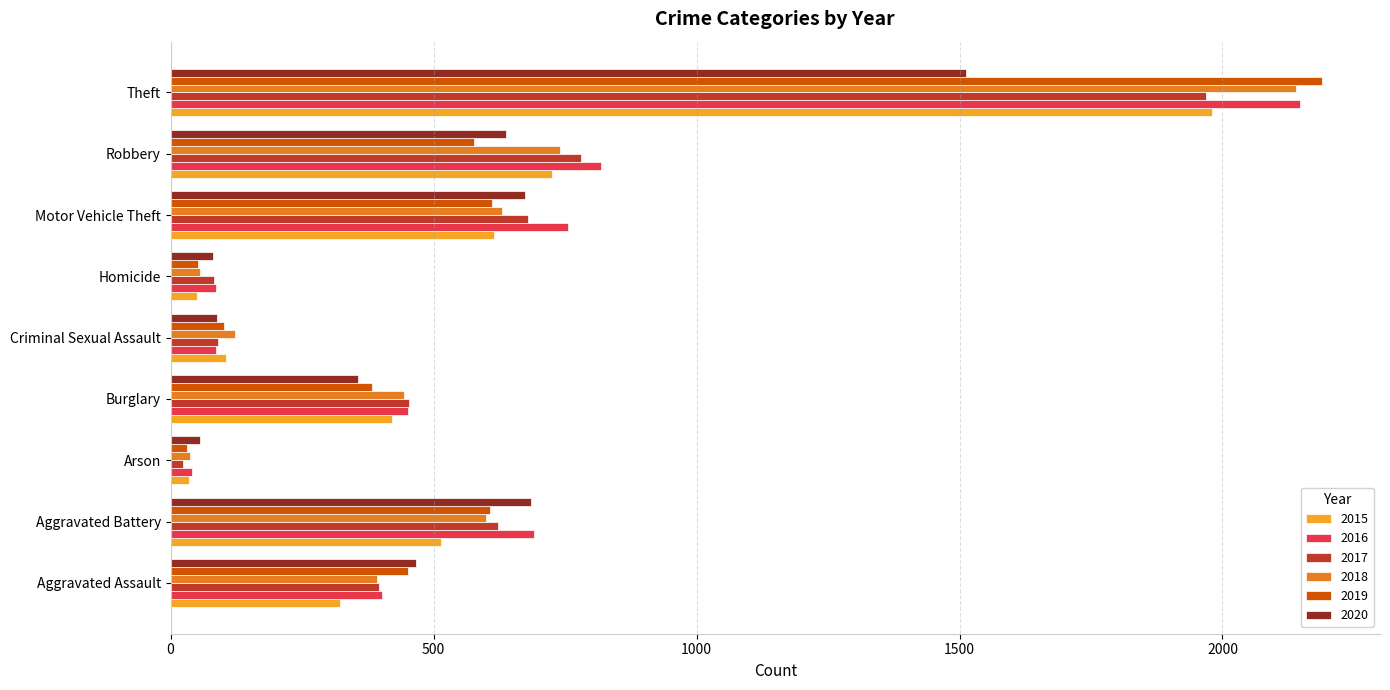

Which label corresponds to the largest value in the chart?

Theft